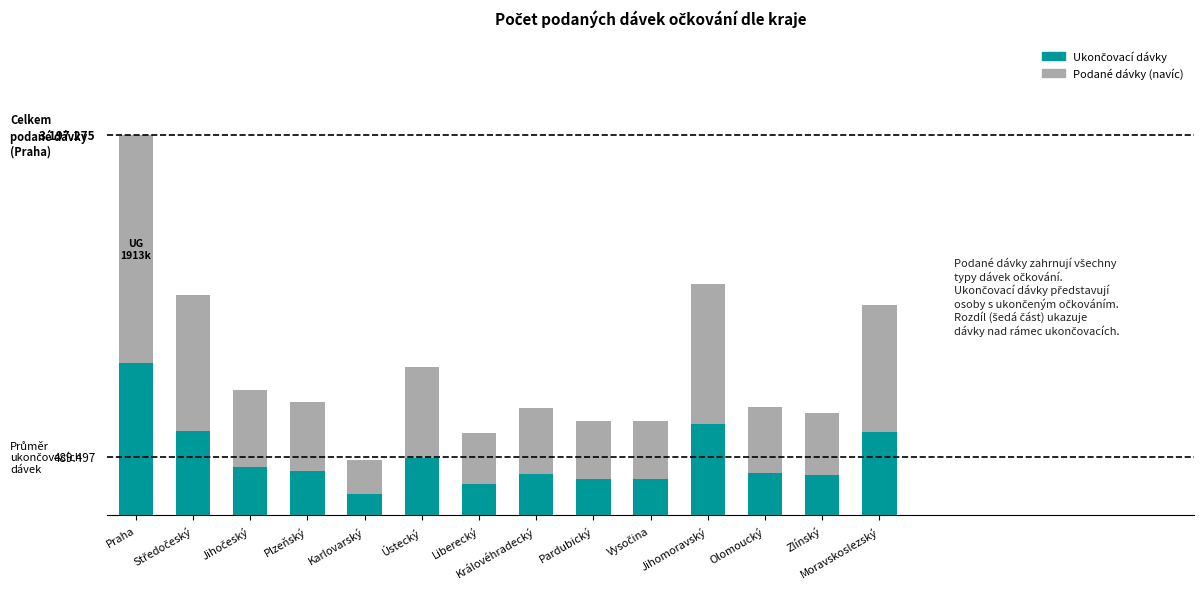

Does the chart contain stacked bars?

Yes